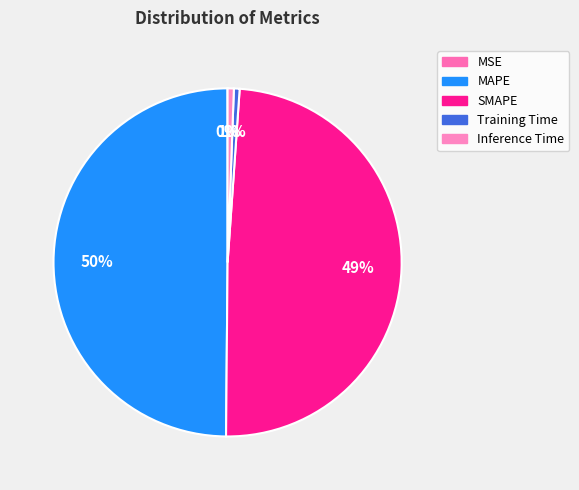

The Training Time slice represents 1% of the pie. True or false?

True